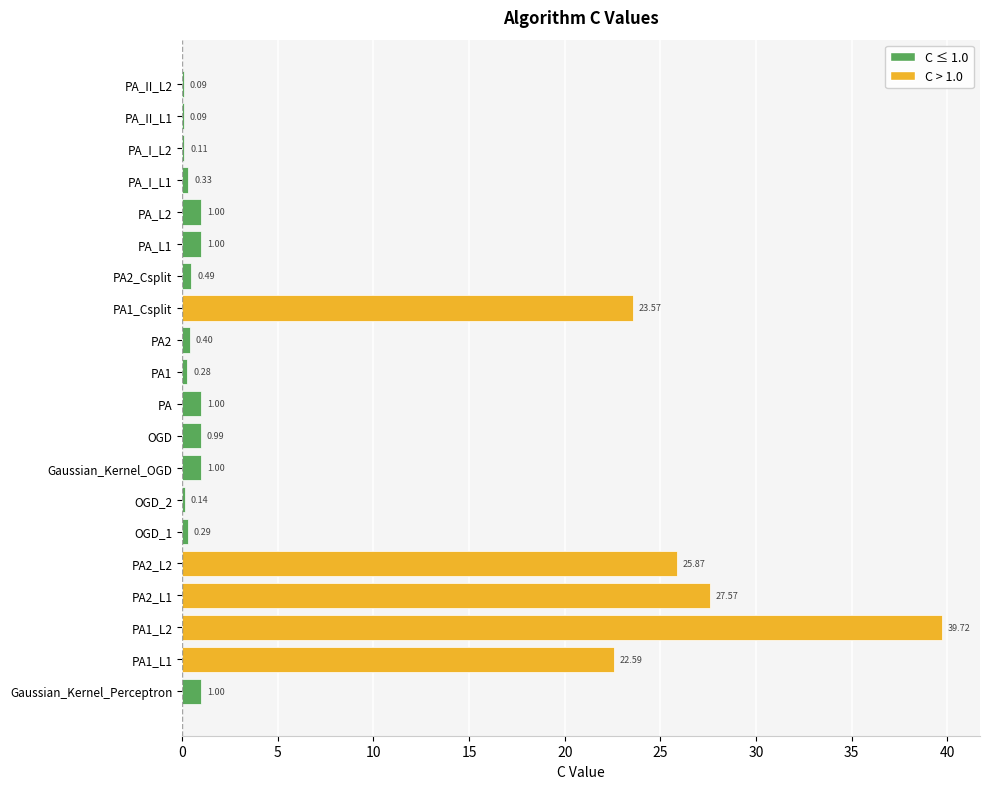

What is the sum of all values?

147.5